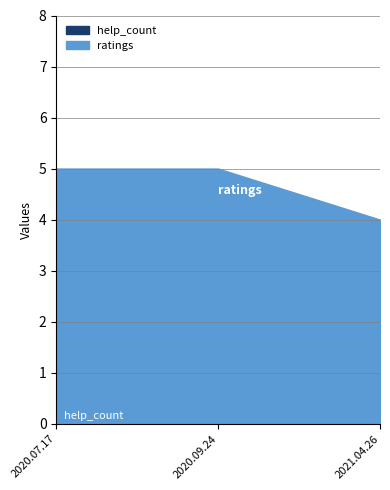

True or false: ratings has a value of 5 at 2020.07.17.

True